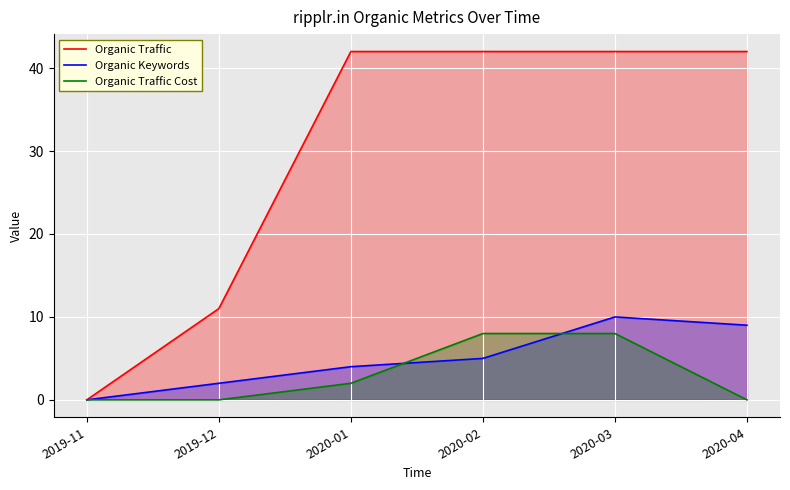

What is the sum of all Organic Traffic values?

179